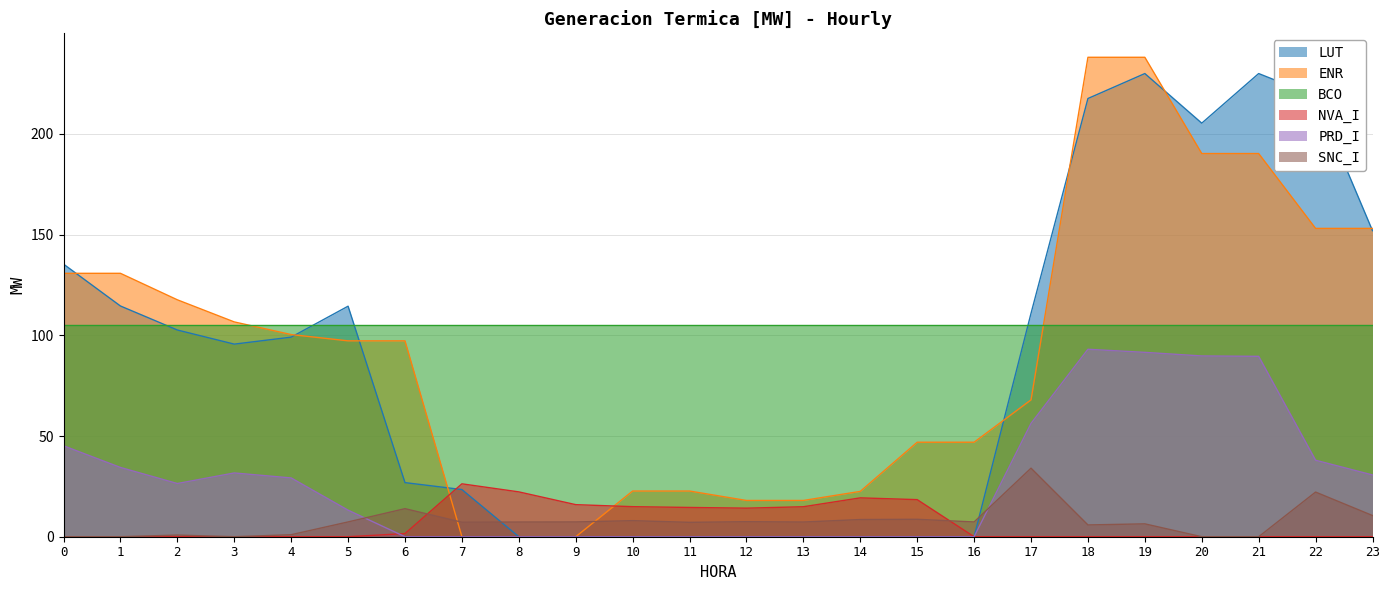

What is the difference between the maximum and minimum values in the ENR series?

238.0